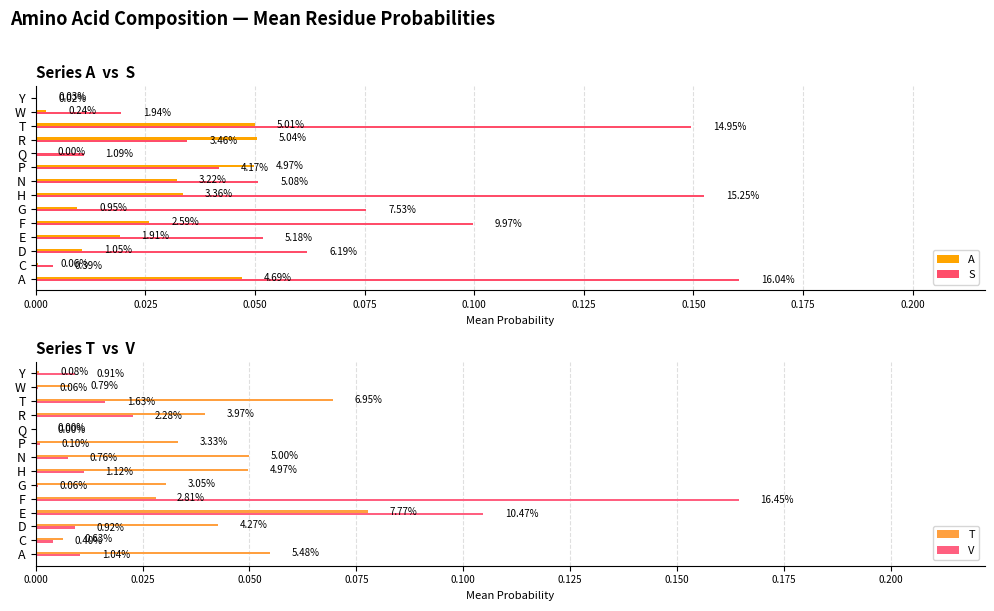

What position from the right is G?

9